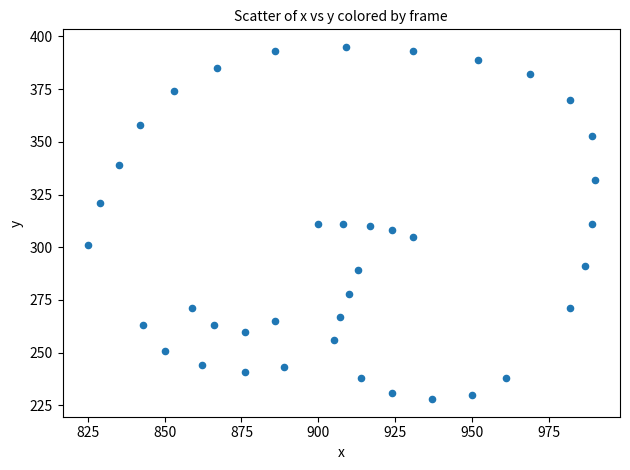

What is the range of Y values (max minus min)?

167